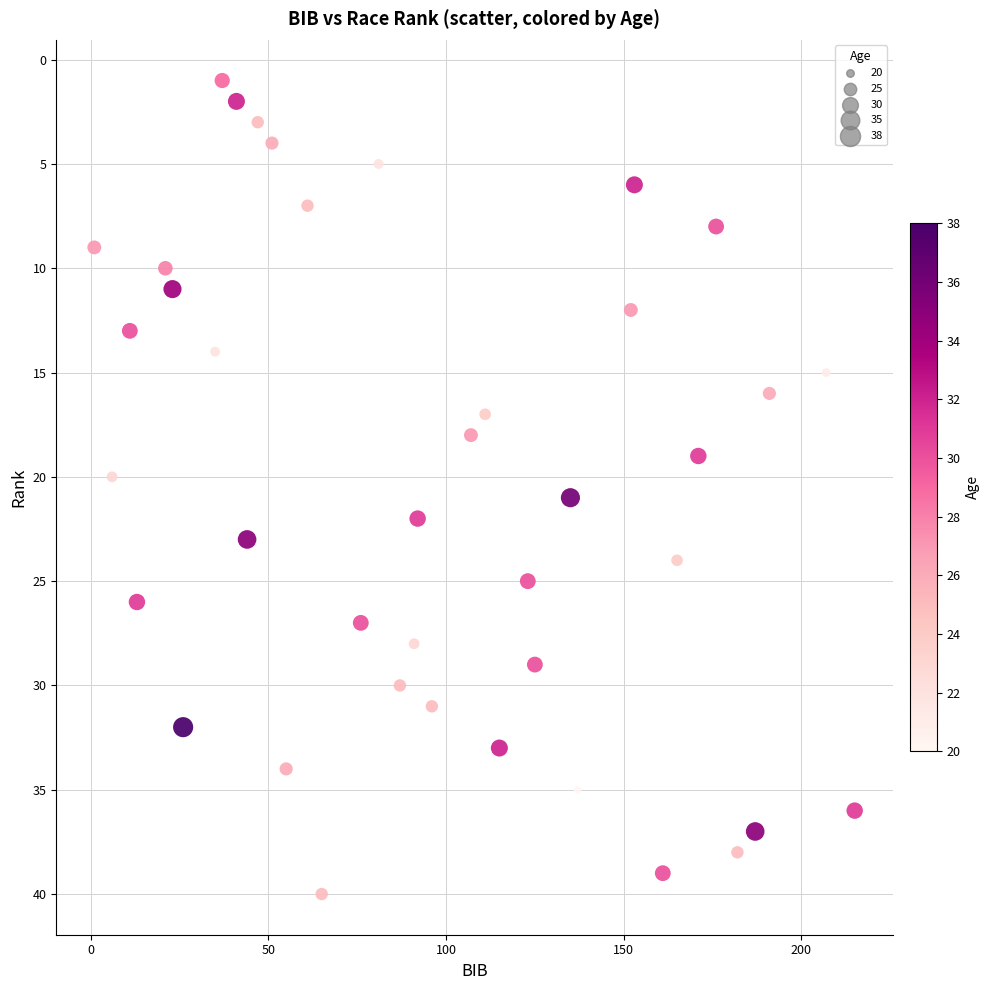

What is the range of X values (max minus min)?

214